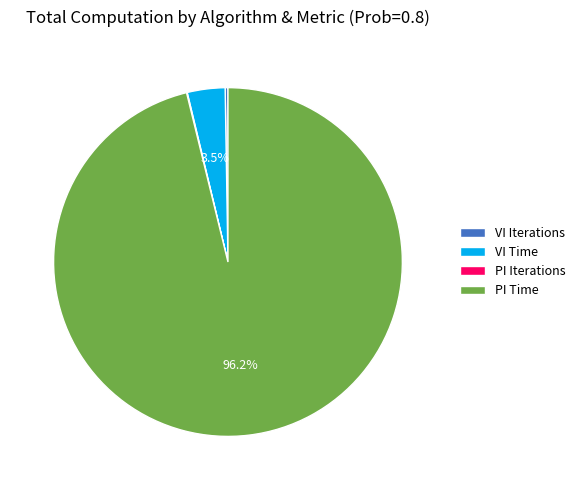

Does any single category account for the majority?

Yes